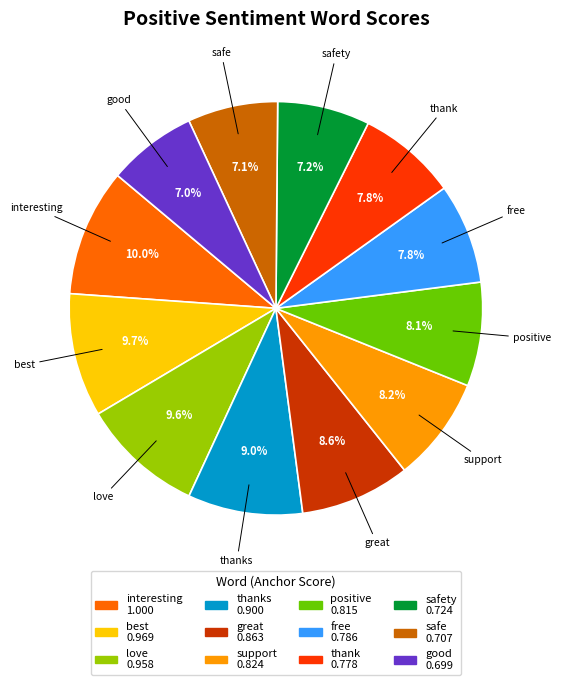

To the nearest percent, what percentage of the pie is safe?

7%